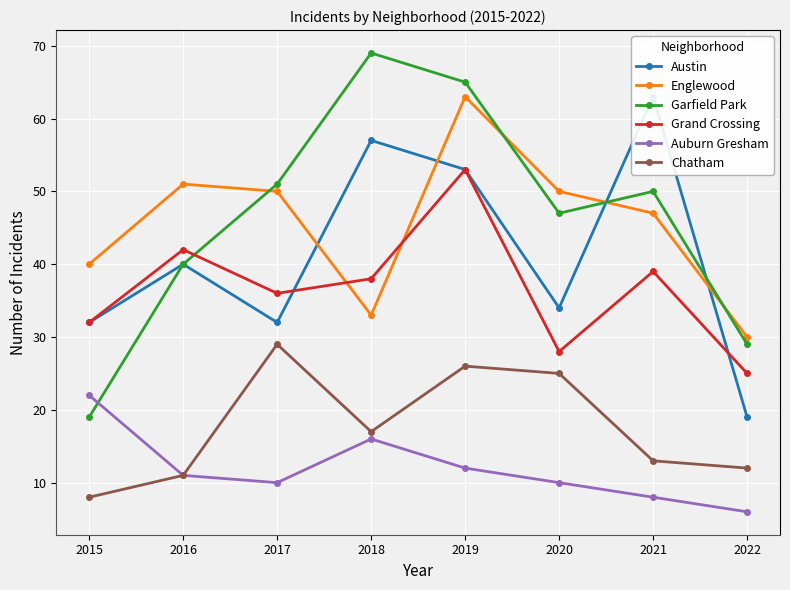

At which category is the sum across all series the highest?

2019